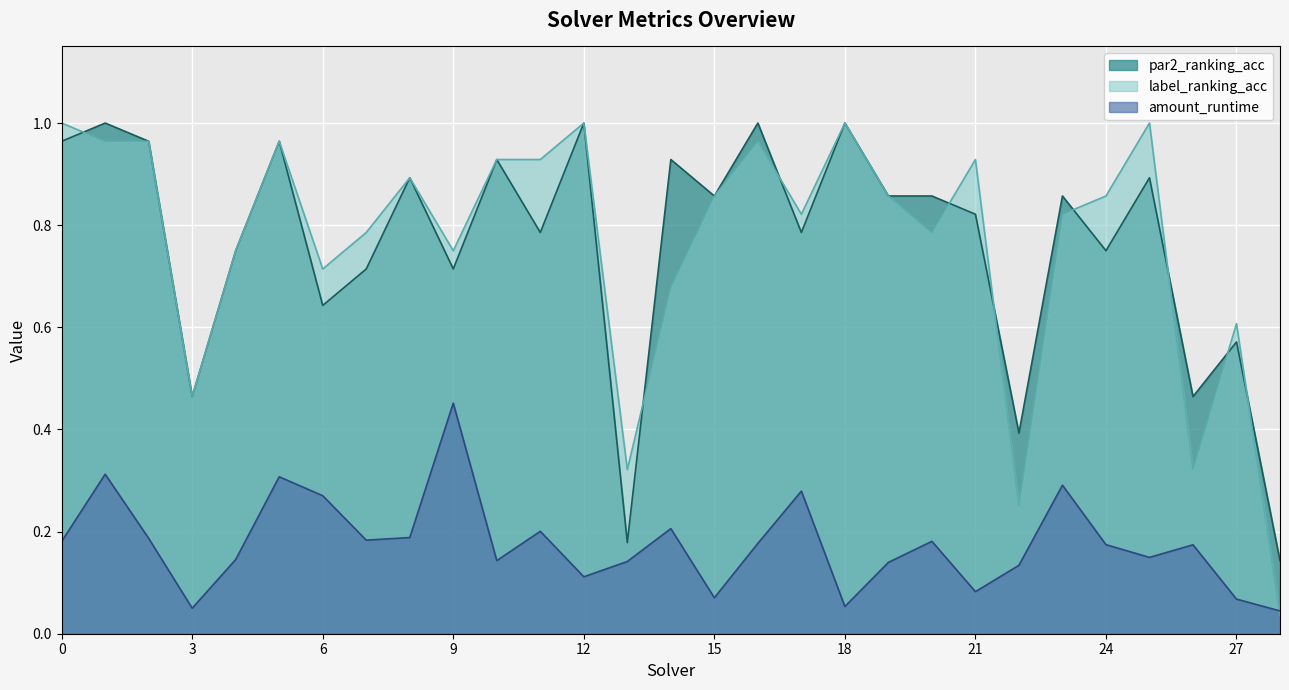

Reading left to right, extract all data points from this chart.

par2_ranking_acc: 1.0	1.0	1.0	0.5	0.8	1.0	0.6	0.7	0.9	0.7	0.9	0.8	1.0	0.2	0.9	0.9	1.0	0.8	1.0	0.9	0.9	0.8	0.4	0.9	0.8	0.9	0.5	0.6	0.1
label_ranking_acc: 1.0	1.0	1.0	0.5	0.8	1.0	0.7	0.8	0.9	0.8	0.9	0.9	1.0	0.3	0.7	0.9	1.0	0.8	1.0	0.9	0.8	0.9	0.2	0.8	0.9	1.0	0.3	0.6	0.0
amount_runtime: 0.2	0.3	0.2	0.0	0.1	0.3	0.3	0.2	0.2	0.5	0.1	0.2	0.1	0.1	0.2	0.1	0.2	0.3	0.1	0.1	0.2	0.1	0.1	0.3	0.2	0.1	0.2	0.1	0.0